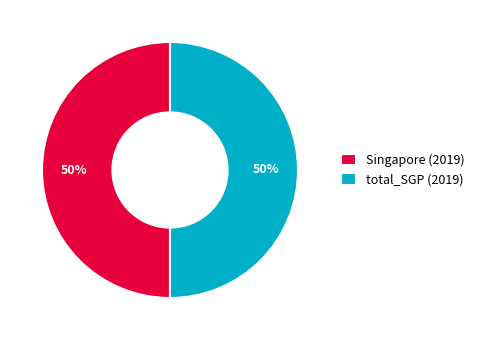

To the nearest percent, what is the difference between the largest and smallest slice percentages?

0%